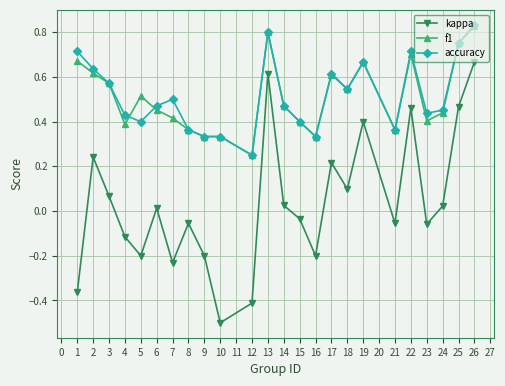

How many interior local peaks does the kappa series have?

7